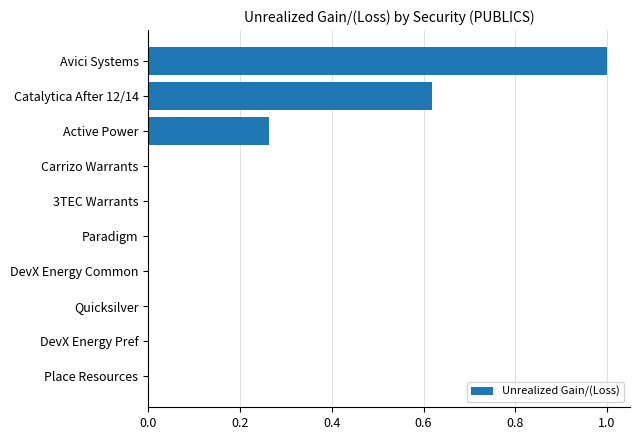

At which category does the chart reach its peak across all series?

Avici Systems